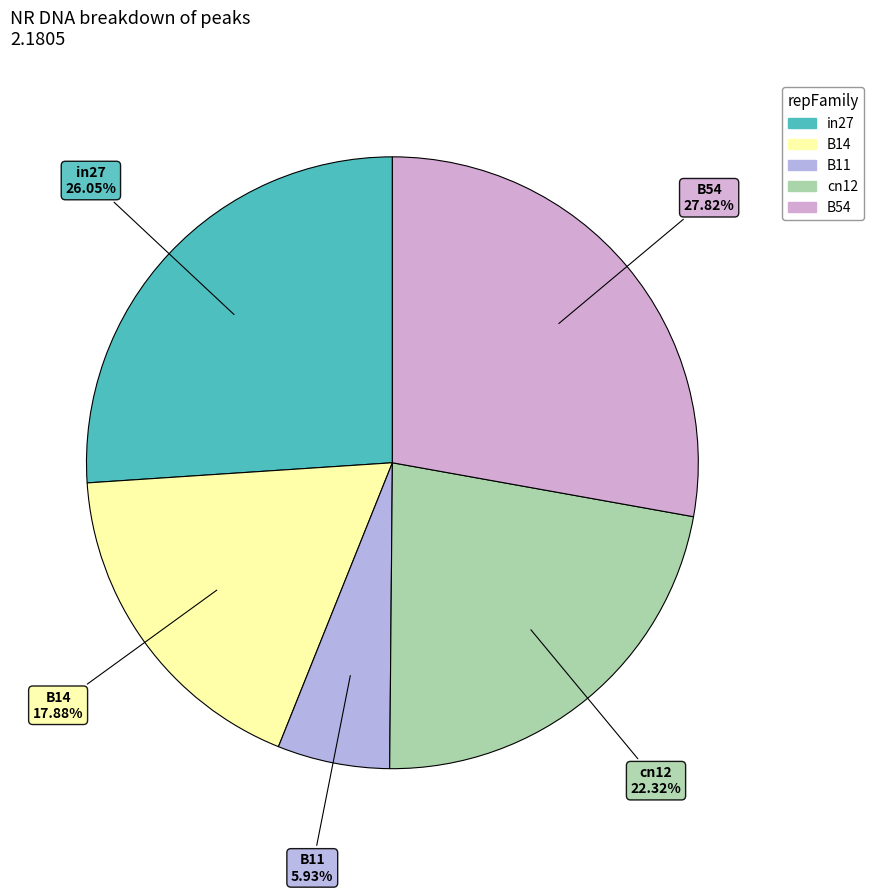

To the nearest percent, what is the difference between the largest and smallest slice percentages?

22%